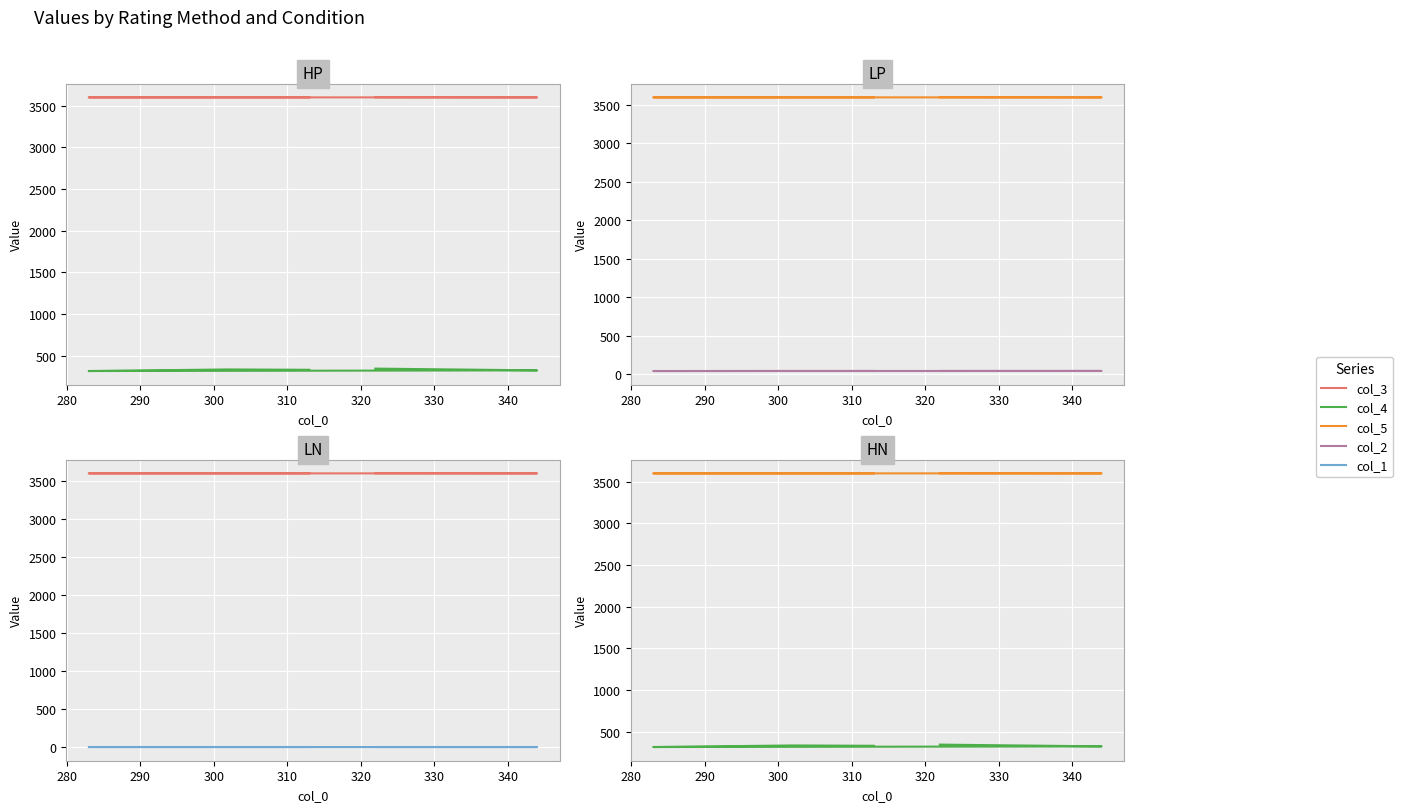

Reading right to left, what are all the values shown in this chart?

col_3: 3601.5	3599.8	3599.8	3599.9	3600.0
col_4: 345.0	324.0	316.0	335.0	331.0
col_5: 3601.6	3600.0	3600.0	3600.0	3600.1
col_2: 41.0	41.0	40.0	41.0	41.0
col_1: 0.2	0.2	0.2	0.1	0.1